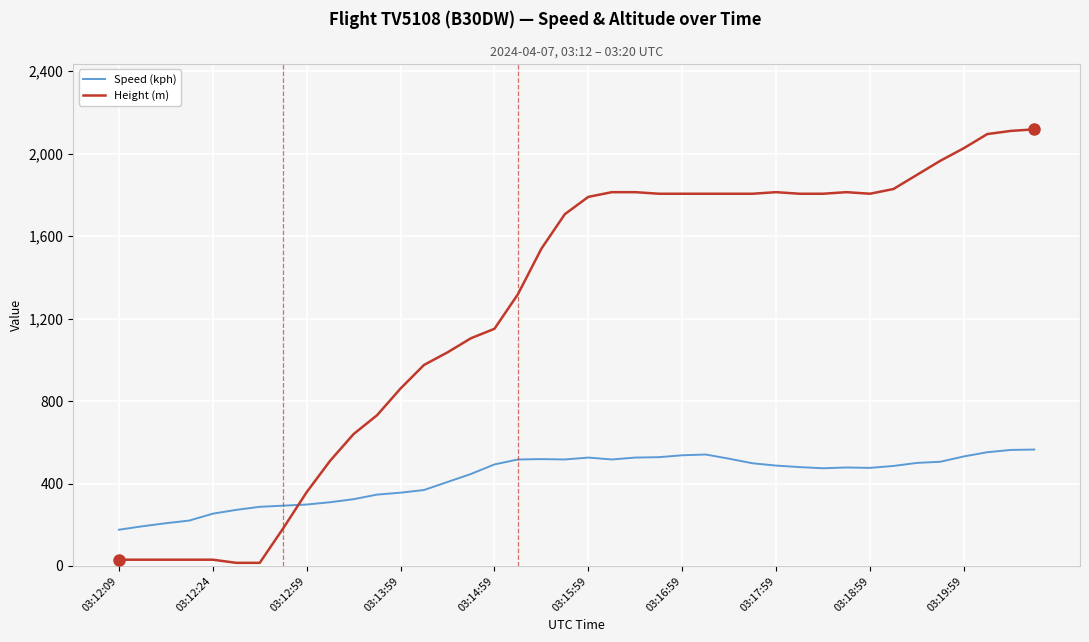

What is the difference between the maximum and minimum values in the Speed (kph) series?

388.9